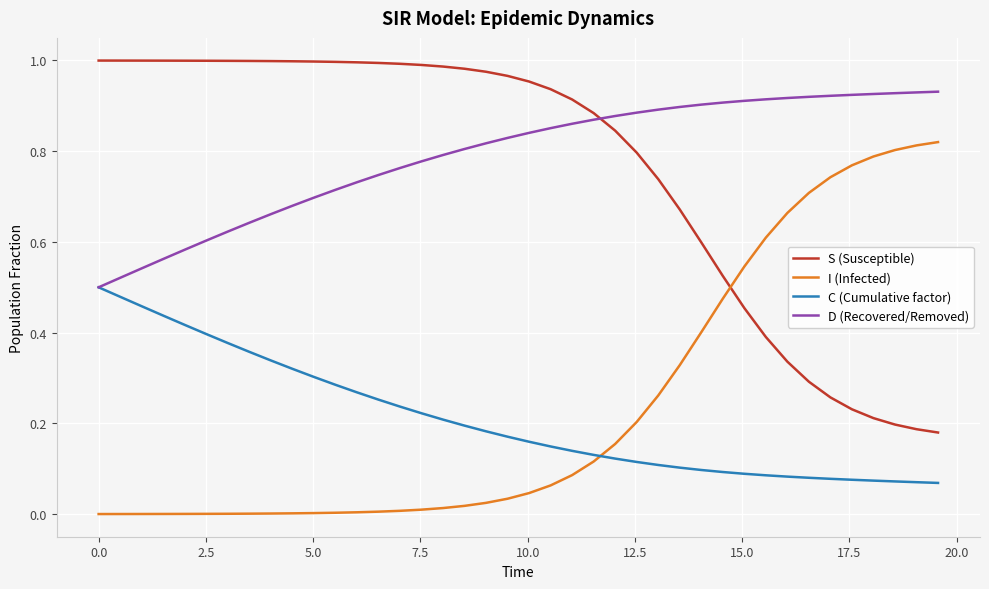

True or false: I (Infected) and D (Recovered/Removed) intersect in this chart.

False